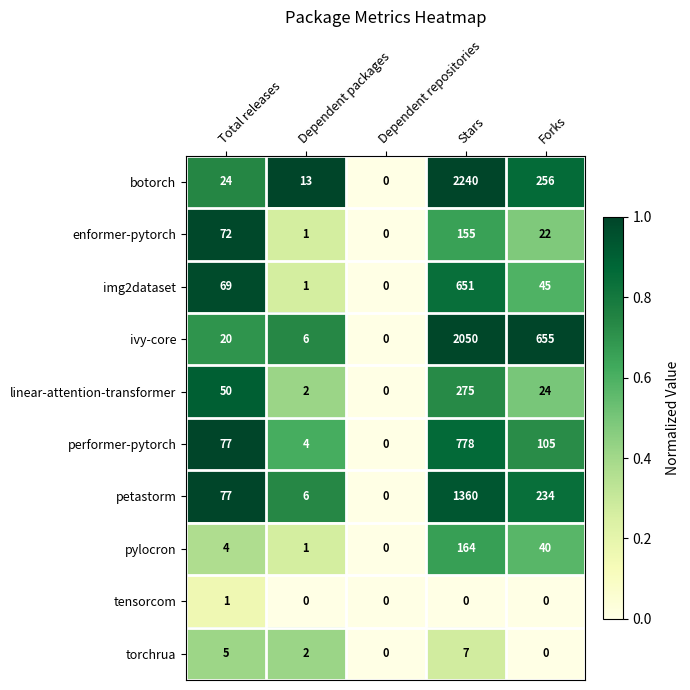

Count the tensorcom values in the range 0 to 1.

5